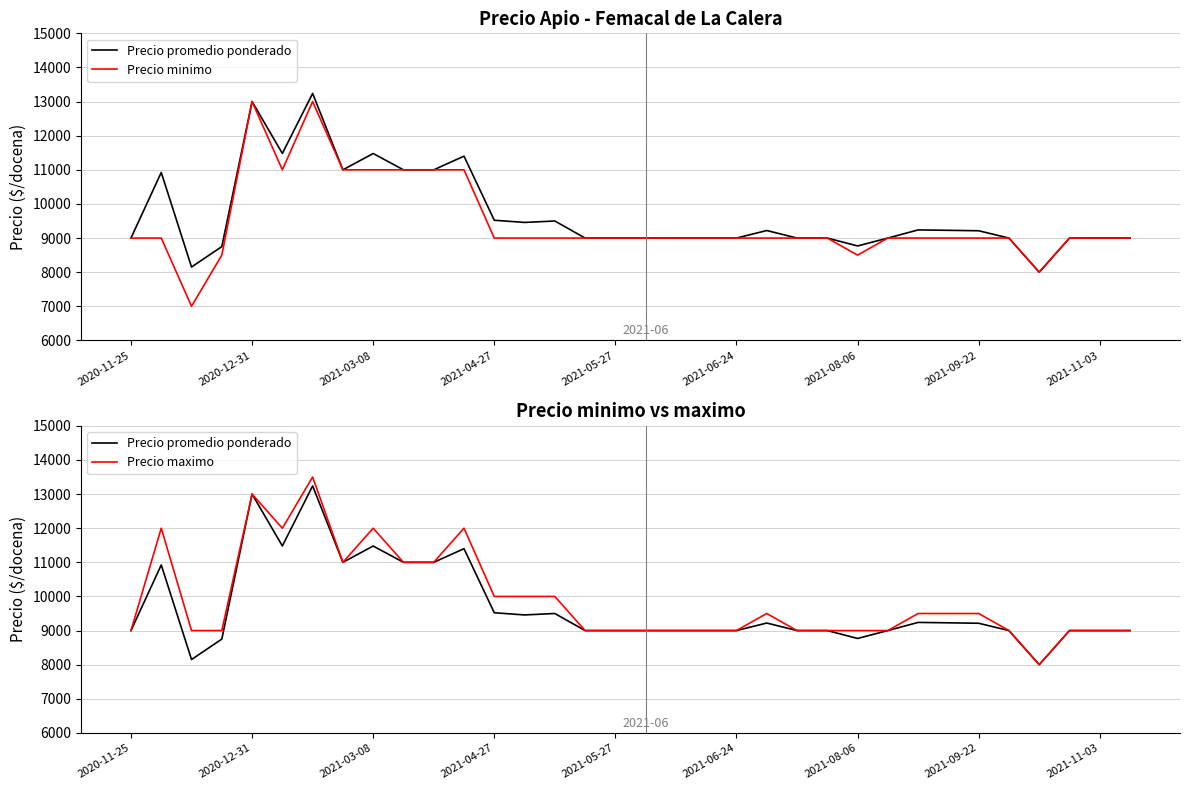

Reading left to right, list all the values displayed in this chart.

Precio promedio ponderado: 9000	10923	8151	8750	13000	11480	13239	11000	11478	11000	11000	11400	9522	9458	9500	9000	9000	9000	9000	9000	9000	9221	9000	9000	8769	9000	9239	9227	9214	9000	8000	9000	9000	9000
Precio minimo: 9000	9000	7000	8500	13000	11000	13000	11000	11000	11000	11000	11000	9000	9000	9000	9000	9000	9000	9000	9000	9000	9000	9000	9000	8500	9000	9000	9000	9000	9000	8000	9000	9000	9000
Precio maximo: 9000	12000	9000	9000	13000	12000	13500	11000	12000	11000	11000	12000	10000	10000	10000	9000	9000	9000	9000	9000	9000	9500	9000	9000	9000	9000	9500	9500	9500	9000	8000	9000	9000	9000